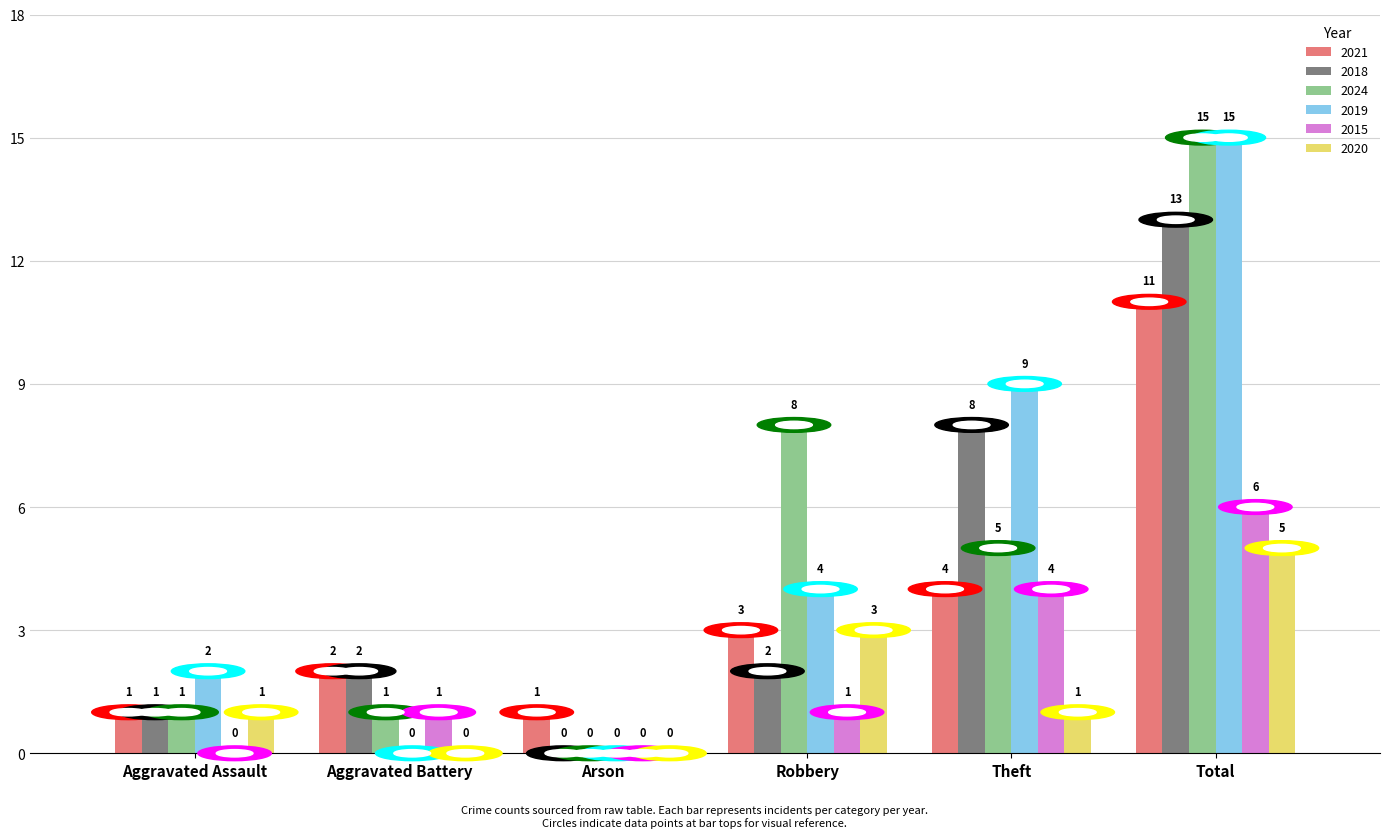

Is the value of 2021 at Total greater than the value of 2024 at Aggravated Battery?

Yes